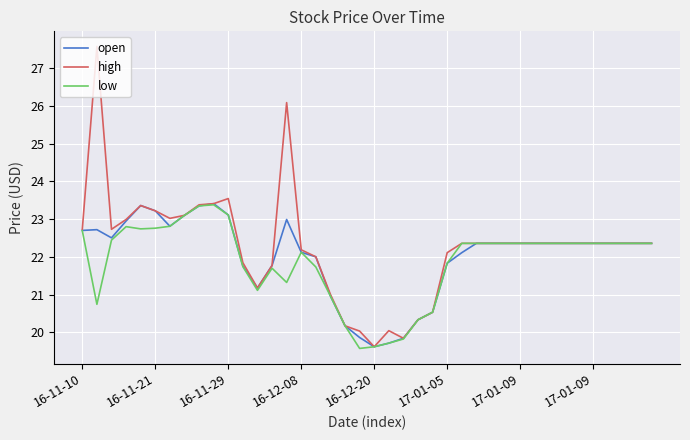

What is the minimum value shown in the chart?

19.6